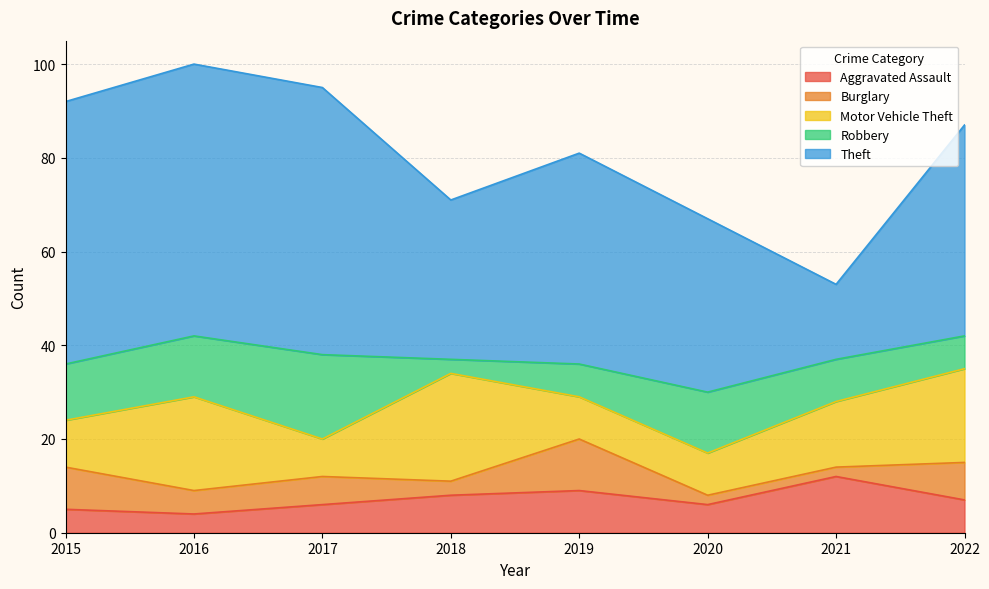

How many lines are shown in the chart?

5